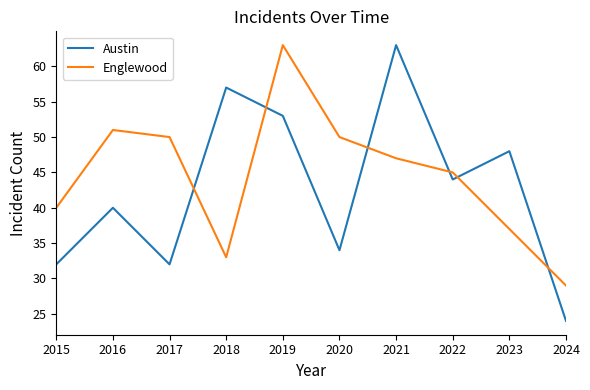

Rank the series at 2018 from lowest to highest value.

Englewood, Austin